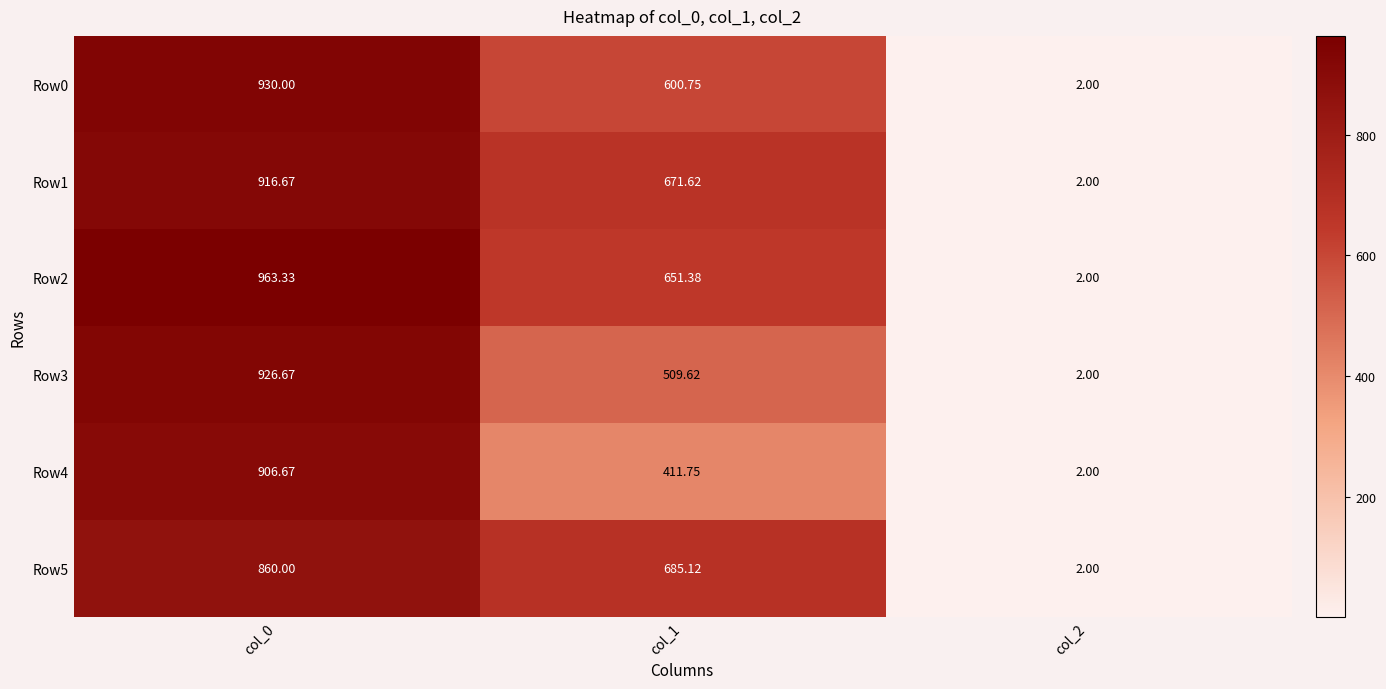

Is the value of Row3 at col_0 greater than the value of Row5 at col_1?

Yes